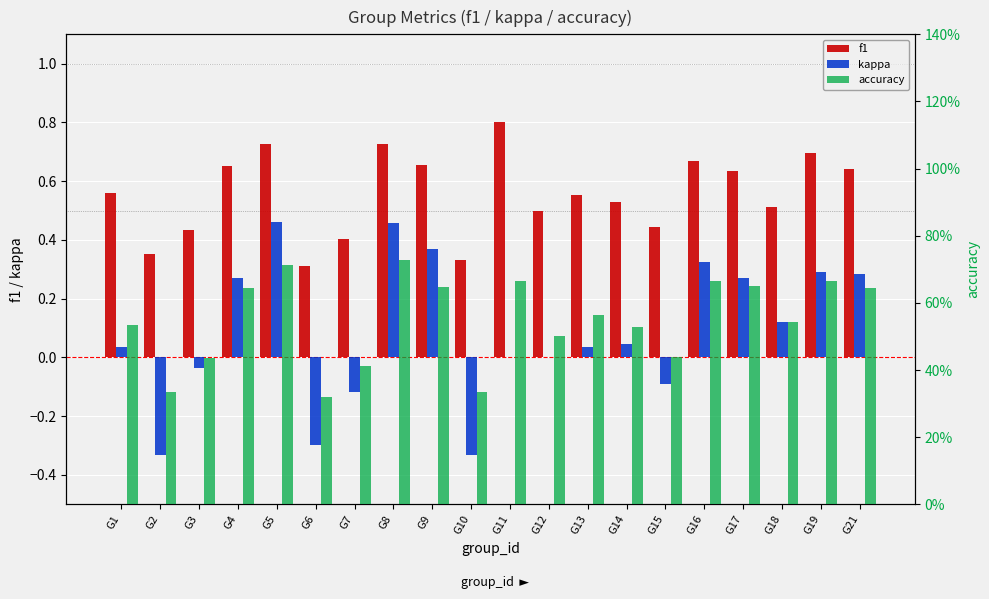

Is the value of accuracy at G2 greater than the value of f1 at G14?

No